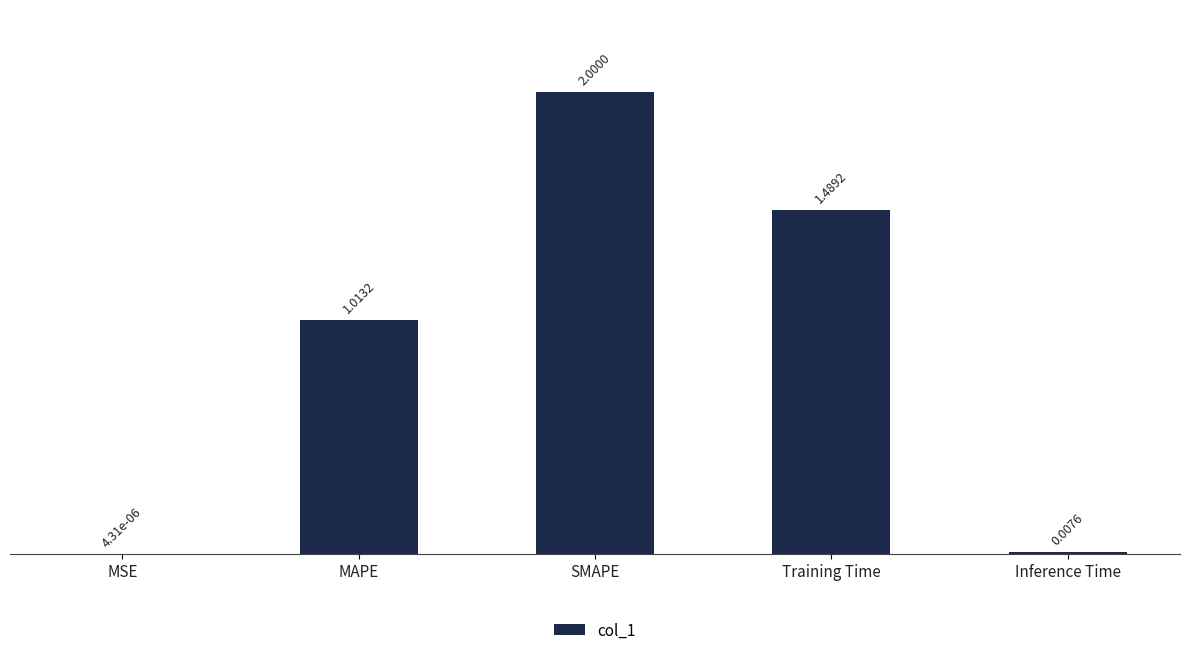

What is the sum of all values?

4.5